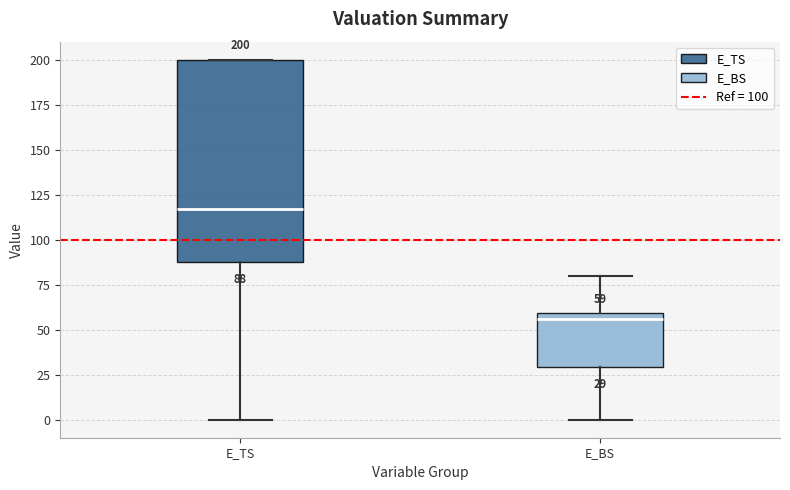

Which box is the tallest, from its lower edge to its upper edge?

E_TS